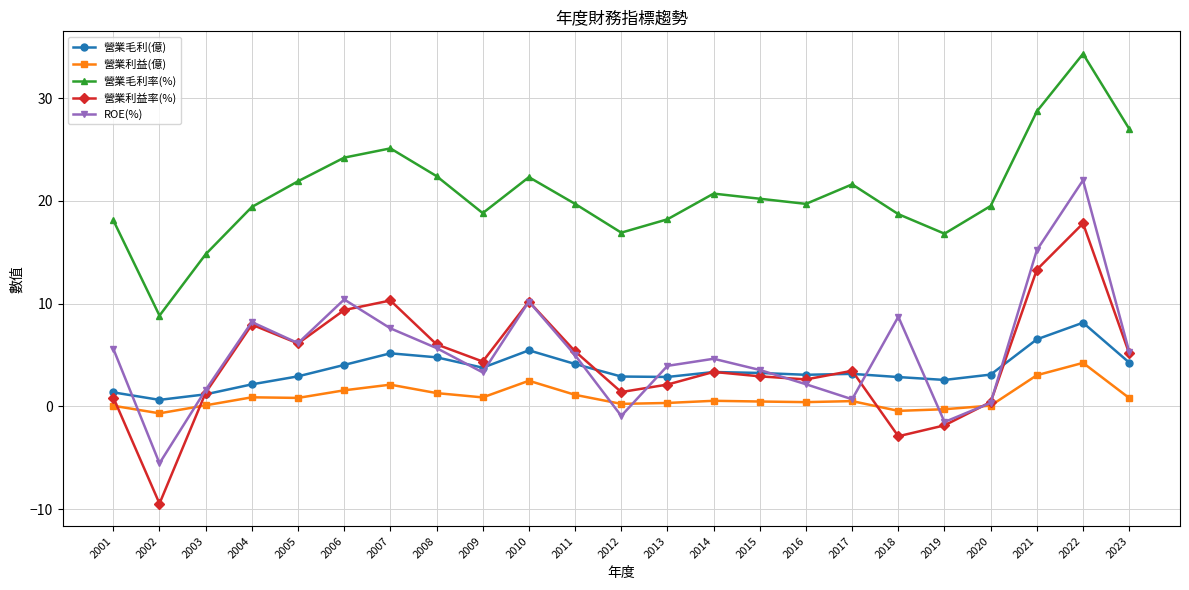

True or false: ROE(%) has more than 1 points higher than both neighbors.

True